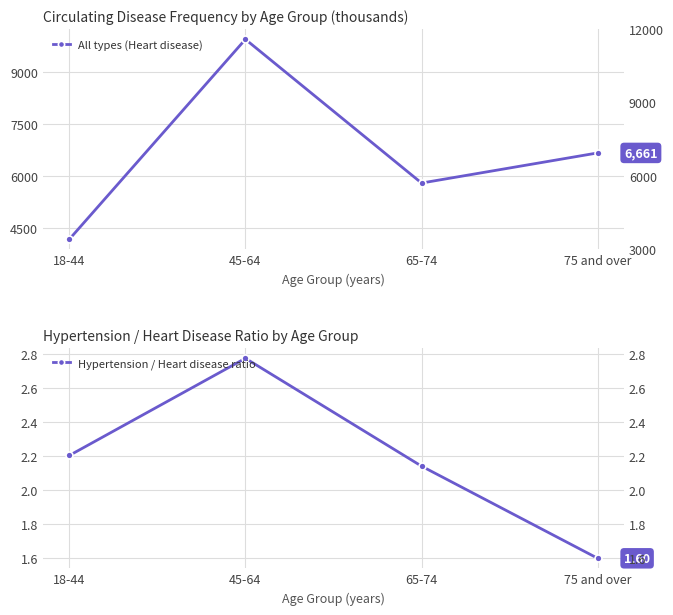

What is the value of the Hypertension / Heart disease ratio point at the 3rd from the left?

2.1